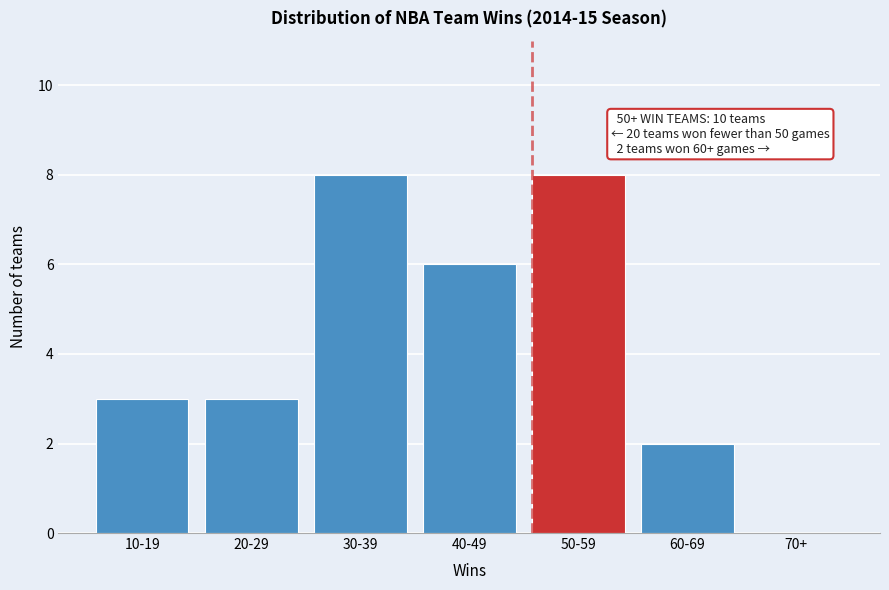

Reading left to right, list all the values displayed in this chart.

10-19=3	20-29=3	30-39=8	40-49=6	50-59=8	60-69=2	70+=0